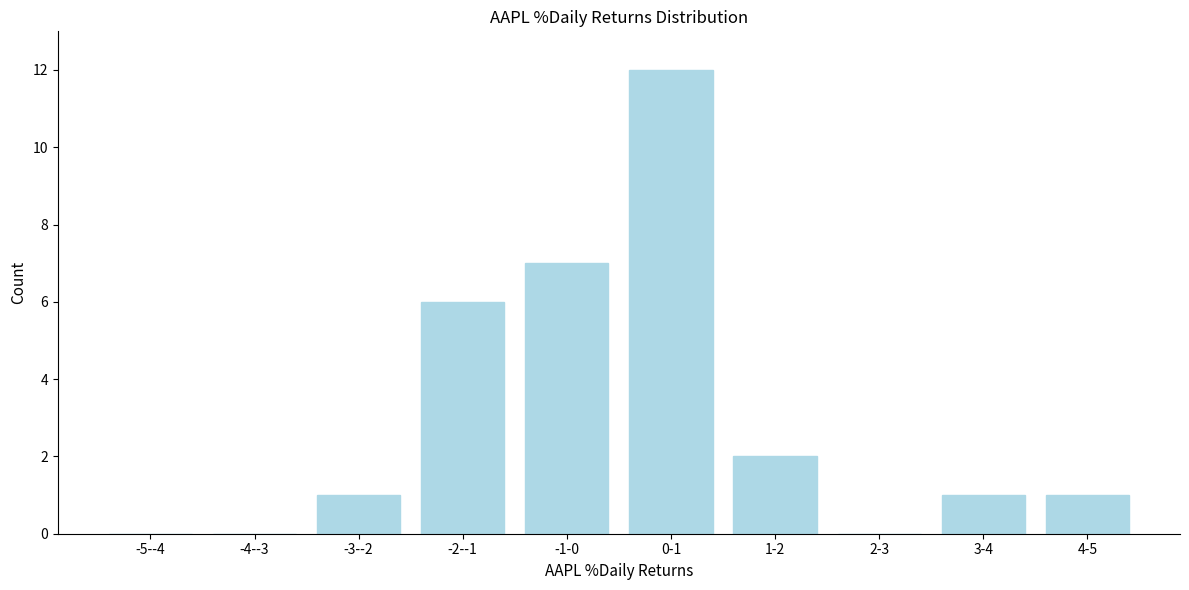

Reading right to left, extract all data points from this chart.

4-5=1	3-4=1	2-3=0	1-2=2	0-1=12	-1-0=7	-2--1=6	-3--2=1	-4--3=0	-5--4=0